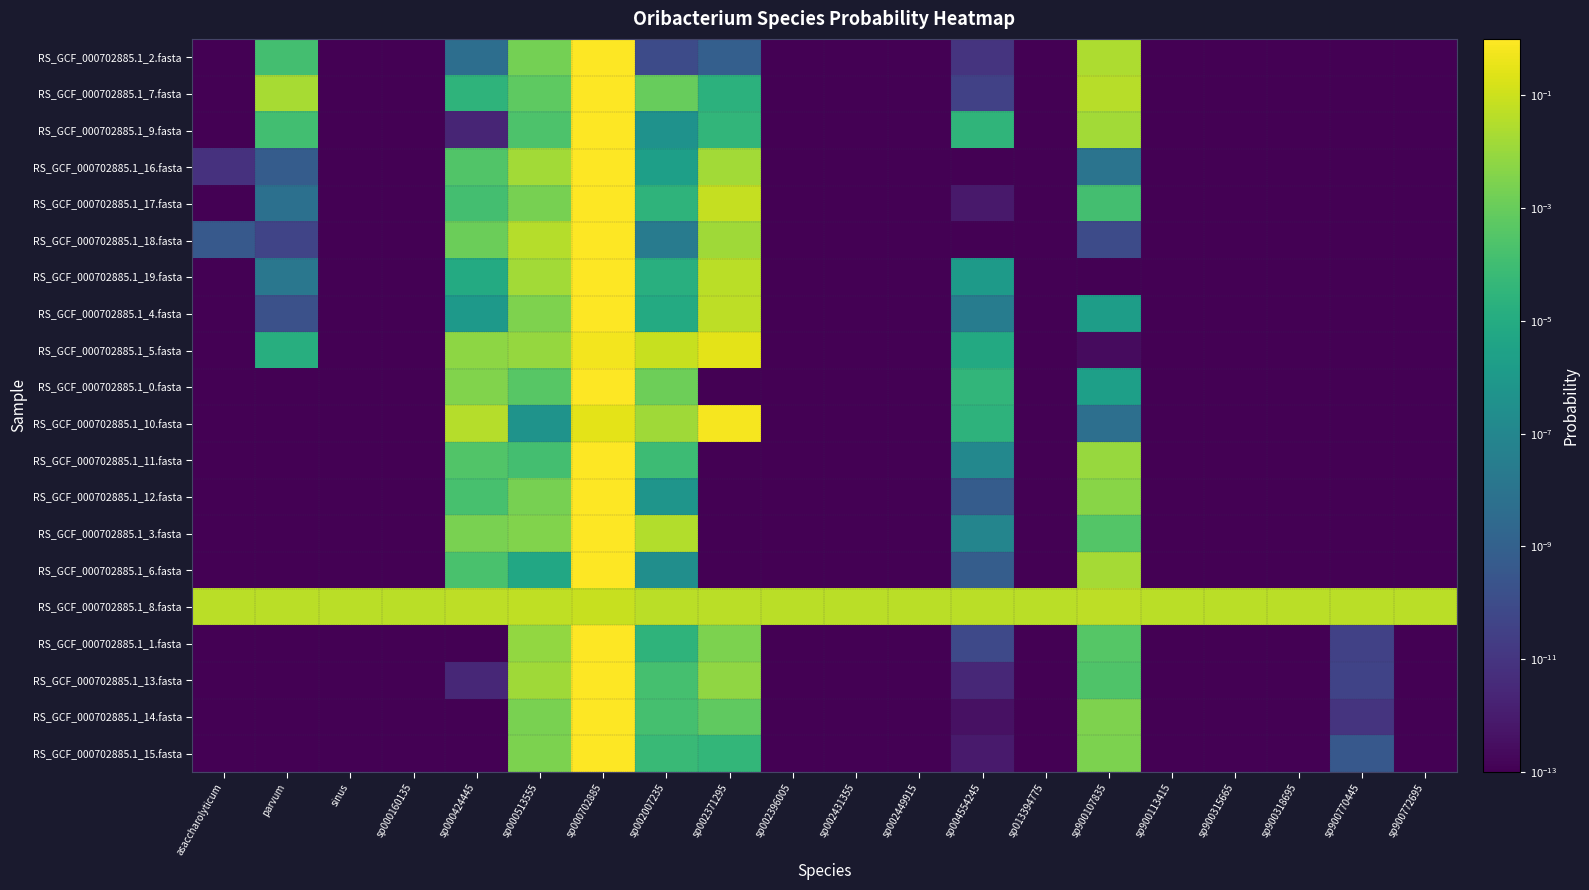

Reading left to right, list all the values displayed in this chart.

RS_GCF_000702885.1_2.fasta: asaccharolyticum=0.0	parvum=0.0	sinus=0.0	sp000160135=0.0	sp000424445=0.0	sp000513555=0.0	sp000702885=1.0	sp002007235=0.0	sp002371295=0.0	sp002396005=0.0	sp002431355=0.0	sp002449915=0.0	sp004554245=0.0	sp013394775=0.0	sp900107835=0.0	sp900113415=0.0	sp900315665=0.0	sp900318695=0.0	sp900770445=0.0	sp900772695=0.0
RS_GCF_000702885.1_7.fasta: asaccharolyticum=0.0	parvum=0.0	sinus=0.0	sp000160135=0.0	sp000424445=0.0	sp000513555=0.0	sp000702885=0.9	sp002007235=0.0	sp002371295=0.0	sp002396005=0.0	sp002431355=0.0	sp002449915=0.0	sp004554245=0.0	sp013394775=0.0	sp900107835=0.0	sp900113415=0.0	sp900315665=0.0	sp900318695=0.0	sp900770445=0.0	sp900772695=0.0
RS_GCF_000702885.1_9.fasta: asaccharolyticum=0.0	parvum=0.0	sinus=0.0	sp000160135=0.0	sp000424445=0.0	sp000513555=0.0	sp000702885=1.0	sp002007235=0.0	sp002371295=0.0	sp002396005=0.0	sp002431355=0.0	sp002449915=0.0	sp004554245=0.0	sp013394775=0.0	sp900107835=0.0	sp900113415=0.0	sp900315665=0.0	sp900318695=0.0	sp900770445=0.0	sp900772695=0.0
RS_GCF_000702885.1_16.fasta: asaccharolyticum=0.0	parvum=0.0	sinus=0.0	sp000160135=0.0	sp000424445=0.0	sp000513555=0.0	sp000702885=1.0	sp002007235=0.0	sp002371295=0.0	sp002396005=0.0	sp002431355=0.0	sp002449915=0.0	sp004554245=0.0	sp013394775=0.0	sp900107835=0.0	sp900113415=0.0	sp900315665=0.0	sp900318695=0.0	sp900770445=0.0	sp900772695=0.0
RS_GCF_000702885.1_17.fasta: asaccharolyticum=0.0	parvum=0.0	sinus=0.0	sp000160135=0.0	sp000424445=0.0	sp000513555=0.0	sp000702885=0.9	sp002007235=0.0	sp002371295=0.1	sp002396005=0.0	sp002431355=0.0	sp002449915=0.0	sp004554245=0.0	sp013394775=0.0	sp900107835=0.0	sp900113415=0.0	sp900315665=0.0	sp900318695=0.0	sp900770445=0.0	sp900772695=0.0
RS_GCF_000702885.1_18.fasta: asaccharolyticum=0.0	parvum=0.0	sinus=0.0	sp000160135=0.0	sp000424445=0.0	sp000513555=0.0	sp000702885=0.9	sp002007235=0.0	sp002371295=0.0	sp002396005=0.0	sp002431355=0.0	sp002449915=0.0	sp004554245=0.0	sp013394775=0.0	sp900107835=0.0	sp900113415=0.0	sp900315665=0.0	sp900318695=0.0	sp900770445=0.0	sp900772695=0.0
RS_GCF_000702885.1_19.fasta: asaccharolyticum=0.0	parvum=0.0	sinus=0.0	sp000160135=0.0	sp000424445=0.0	sp000513555=0.0	sp000702885=0.9	sp002007235=0.0	sp002371295=0.0	sp002396005=0.0	sp002431355=0.0	sp002449915=0.0	sp004554245=0.0	sp013394775=0.0	sp900107835=0.0	sp900113415=0.0	sp900315665=0.0	sp900318695=0.0	sp900770445=0.0	sp900772695=0.0
RS_GCF_000702885.1_4.fasta: asaccharolyticum=0.0	parvum=0.0	sinus=0.0	sp000160135=0.0	sp000424445=0.0	sp000513555=0.0	sp000702885=0.9	sp002007235=0.0	sp002371295=0.1	sp002396005=0.0	sp002431355=0.0	sp002449915=0.0	sp004554245=0.0	sp013394775=0.0	sp900107835=0.0	sp900113415=0.0	sp900315665=0.0	sp900318695=0.0	sp900770445=0.0	sp900772695=0.0
RS_GCF_000702885.1_5.fasta: asaccharolyticum=0.0	parvum=0.0	sinus=0.0	sp000160135=0.0	sp000424445=0.0	sp000513555=0.0	sp000702885=0.6	sp002007235=0.1	sp002371295=0.3	sp002396005=0.0	sp002431355=0.0	sp002449915=0.0	sp004554245=0.0	sp013394775=0.0	sp900107835=0.0	sp900113415=0.0	sp900315665=0.0	sp900318695=0.0	sp900770445=0.0	sp900772695=0.0
RS_GCF_000702885.1_0.fasta: asaccharolyticum=0.0	parvum=0.0	sinus=0.0	sp000160135=0.0	sp000424445=0.0	sp000513555=0.0	sp000702885=1.0	sp002007235=0.0	sp002371295=0.0	sp002396005=0.0	sp002431355=0.0	sp002449915=0.0	sp004554245=0.0	sp013394775=0.0	sp900107835=0.0	sp900113415=0.0	sp900315665=0.0	sp900318695=0.0	sp900770445=0.0	sp900772695=0.0
RS_GCF_000702885.1_10.fasta: asaccharolyticum=0.0	parvum=0.0	sinus=0.0	sp000160135=0.0	sp000424445=0.0	sp000513555=0.0	sp000702885=0.3	sp002007235=0.0	sp002371295=0.6	sp002396005=0.0	sp002431355=0.0	sp002449915=0.0	sp004554245=0.0	sp013394775=0.0	sp900107835=0.0	sp900113415=0.0	sp900315665=0.0	sp900318695=0.0	sp900770445=0.0	sp900772695=0.0
RS_GCF_000702885.1_11.fasta: asaccharolyticum=0.0	parvum=0.0	sinus=0.0	sp000160135=0.0	sp000424445=0.0	sp000513555=0.0	sp000702885=1.0	sp002007235=0.0	sp002371295=0.0	sp002396005=0.0	sp002431355=0.0	sp002449915=0.0	sp004554245=0.0	sp013394775=0.0	sp900107835=0.0	sp900113415=0.0	sp900315665=0.0	sp900318695=0.0	sp900770445=0.0	sp900772695=0.0
RS_GCF_000702885.1_12.fasta: asaccharolyticum=0.0	parvum=0.0	sinus=0.0	sp000160135=0.0	sp000424445=0.0	sp000513555=0.0	sp000702885=1.0	sp002007235=0.0	sp002371295=0.0	sp002396005=0.0	sp002431355=0.0	sp002449915=0.0	sp004554245=0.0	sp013394775=0.0	sp900107835=0.0	sp900113415=0.0	sp900315665=0.0	sp900318695=0.0	sp900770445=0.0	sp900772695=0.0
RS_GCF_000702885.1_3.fasta: asaccharolyticum=0.0	parvum=0.0	sinus=0.0	sp000160135=0.0	sp000424445=0.0	sp000513555=0.0	sp000702885=1.0	sp002007235=0.0	sp002371295=0.0	sp002396005=0.0	sp002431355=0.0	sp002449915=0.0	sp004554245=0.0	sp013394775=0.0	sp900107835=0.0	sp900113415=0.0	sp900315665=0.0	sp900318695=0.0	sp900770445=0.0	sp900772695=0.0
RS_GCF_000702885.1_6.fasta: asaccharolyticum=0.0	parvum=0.0	sinus=0.0	sp000160135=0.0	sp000424445=0.0	sp000513555=0.0	sp000702885=1.0	sp002007235=0.0	sp002371295=0.0	sp002396005=0.0	sp002431355=0.0	sp002449915=0.0	sp004554245=0.0	sp013394775=0.0	sp900107835=0.0	sp900113415=0.0	sp900315665=0.0	sp900318695=0.0	sp900770445=0.0	sp900772695=0.0
RS_GCF_000702885.1_8.fasta: asaccharolyticum=0.0	parvum=0.0	sinus=0.0	sp000160135=0.0	sp000424445=0.1	sp000513555=0.1	sp000702885=0.1	sp002007235=0.0	sp002371295=0.0	sp002396005=0.0	sp002431355=0.0	sp002449915=0.0	sp004554245=0.0	sp013394775=0.0	sp900107835=0.1	sp900113415=0.0	sp900315665=0.0	sp900318695=0.0	sp900770445=0.0	sp900772695=0.0
RS_GCF_000702885.1_1.fasta: asaccharolyticum=0.0	parvum=0.0	sinus=0.0	sp000160135=0.0	sp000424445=0.0	sp000513555=0.0	sp000702885=1.0	sp002007235=0.0	sp002371295=0.0	sp002396005=0.0	sp002431355=0.0	sp002449915=0.0	sp004554245=0.0	sp013394775=0.0	sp900107835=0.0	sp900113415=0.0	sp900315665=0.0	sp900318695=0.0	sp900770445=0.0	sp900772695=0.0
RS_GCF_000702885.1_13.fasta: asaccharolyticum=0.0	parvum=0.0	sinus=0.0	sp000160135=0.0	sp000424445=0.0	sp000513555=0.0	sp000702885=1.0	sp002007235=0.0	sp002371295=0.0	sp002396005=0.0	sp002431355=0.0	sp002449915=0.0	sp004554245=0.0	sp013394775=0.0	sp900107835=0.0	sp900113415=0.0	sp900315665=0.0	sp900318695=0.0	sp900770445=0.0	sp900772695=0.0
RS_GCF_000702885.1_14.fasta: asaccharolyticum=0.0	parvum=0.0	sinus=0.0	sp000160135=0.0	sp000424445=0.0	sp000513555=0.0	sp000702885=1.0	sp002007235=0.0	sp002371295=0.0	sp002396005=0.0	sp002431355=0.0	sp002449915=0.0	sp004554245=0.0	sp013394775=0.0	sp900107835=0.0	sp900113415=0.0	sp900315665=0.0	sp900318695=0.0	sp900770445=0.0	sp900772695=0.0
RS_GCF_000702885.1_15.fasta: asaccharolyticum=0.0	parvum=0.0	sinus=0.0	sp000160135=0.0	sp000424445=0.0	sp000513555=0.0	sp000702885=1.0	sp002007235=0.0	sp002371295=0.0	sp002396005=0.0	sp002431355=0.0	sp002449915=0.0	sp004554245=0.0	sp013394775=0.0	sp900107835=0.0	sp900113415=0.0	sp900315665=0.0	sp900318695=0.0	sp900770445=0.0	sp900772695=0.0